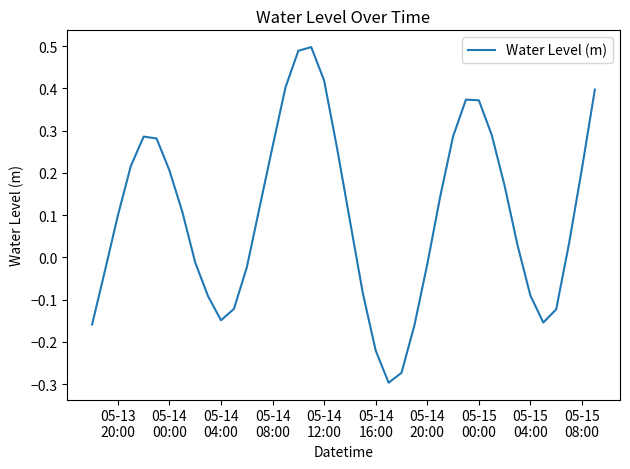

What is the difference between the maximum and minimum values?

0.8